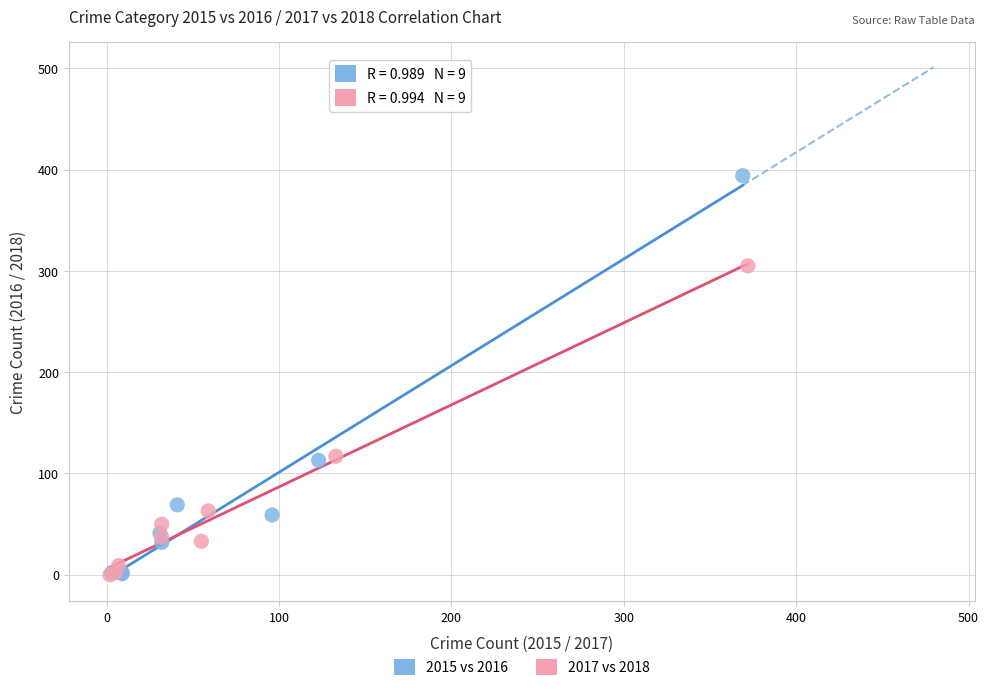

Which series has the largest Y range (max minus min)?

2015 vs 2016